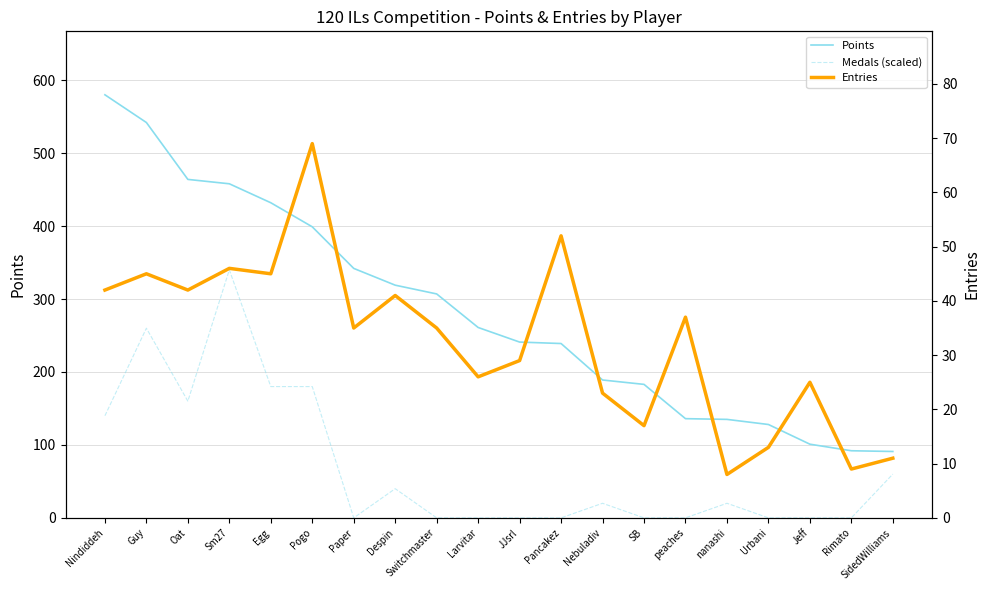

Rank the series by their maximum value, from lowest to highest.

Entries, Medals (scaled), Points